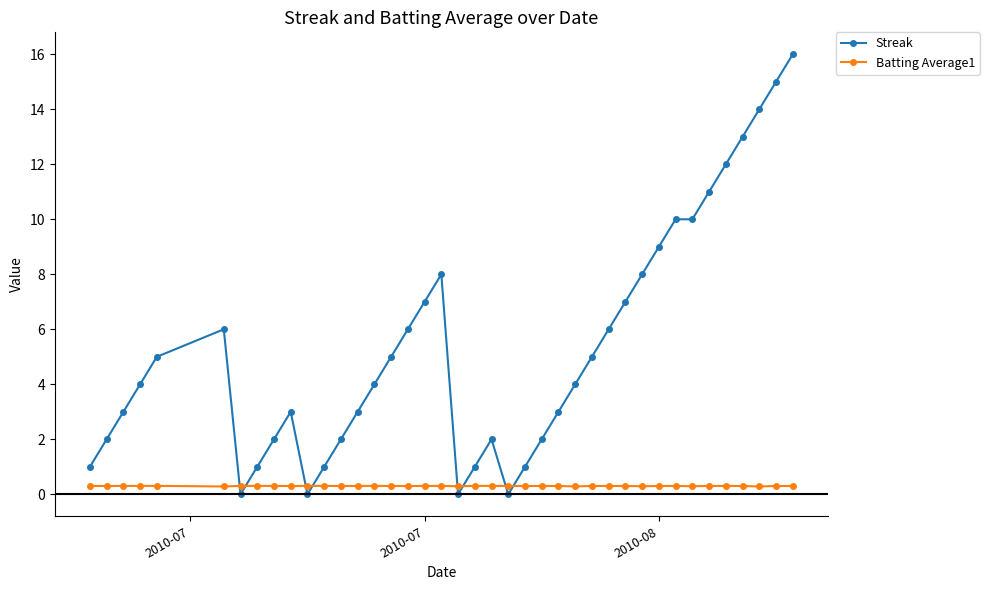

How many times do Streak and Batting Average1 cross each other?

8